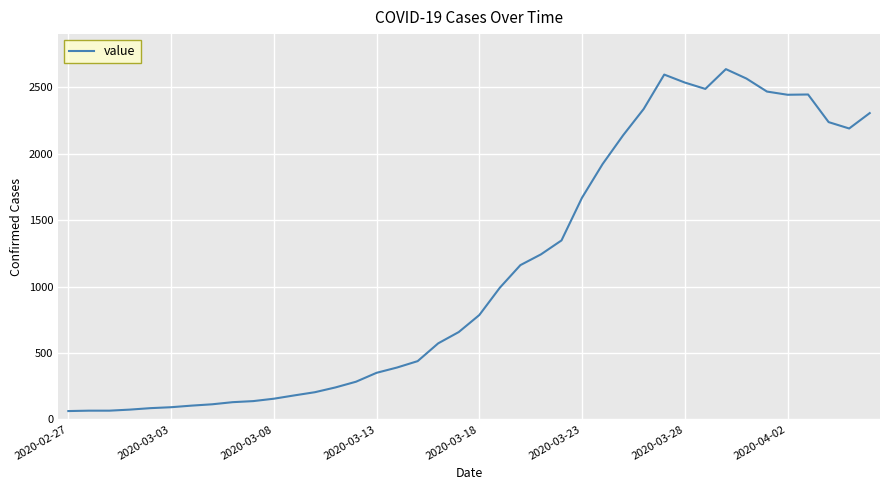

What is the maximum value shown in the chart?

2637